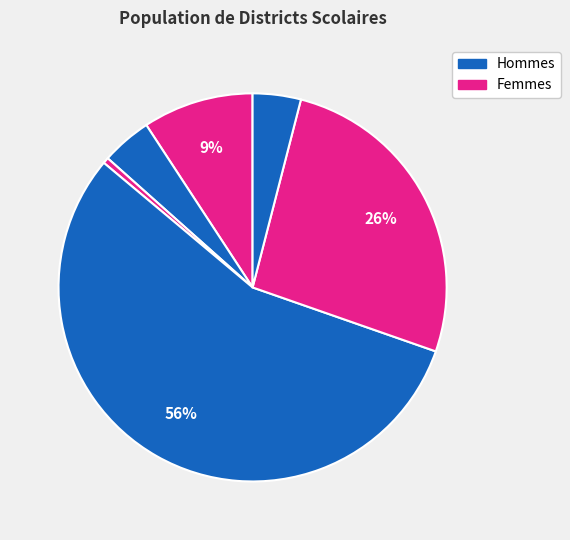

How many segments does this pie chart have?

6